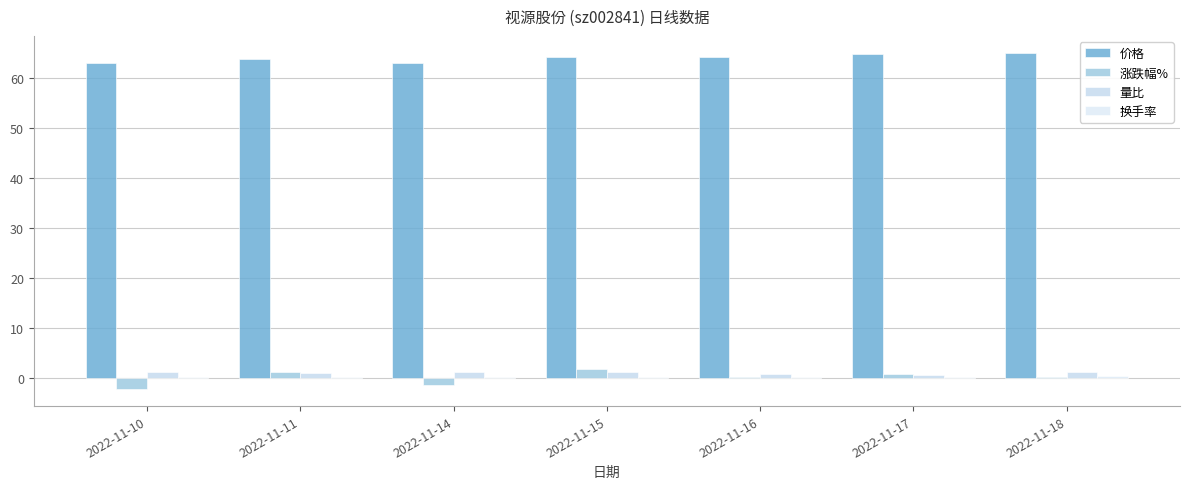

Is the value of 换手率 at 2022-11-17 greater than the value of 价格 at 2022-11-15?

No